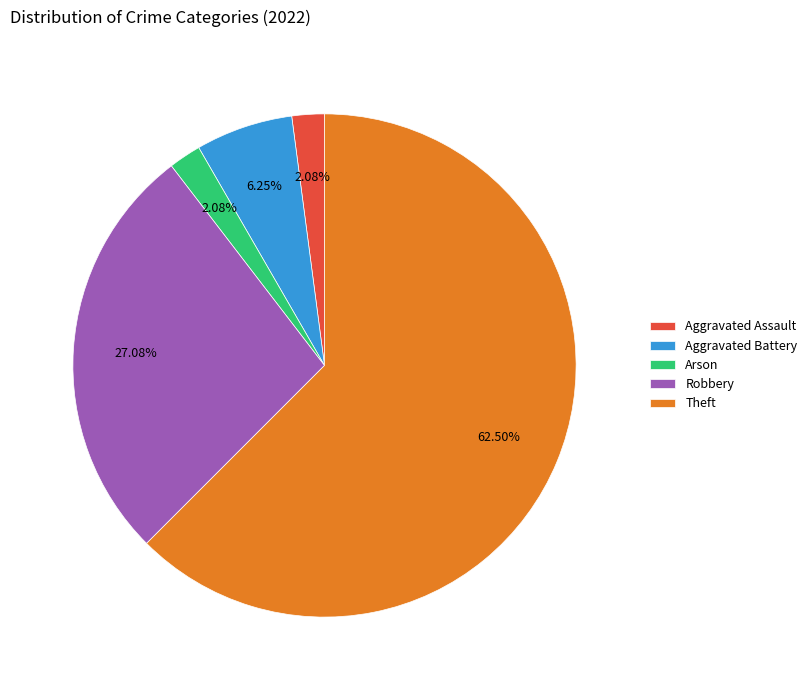

Does Robbery represent more than half of the total?

No